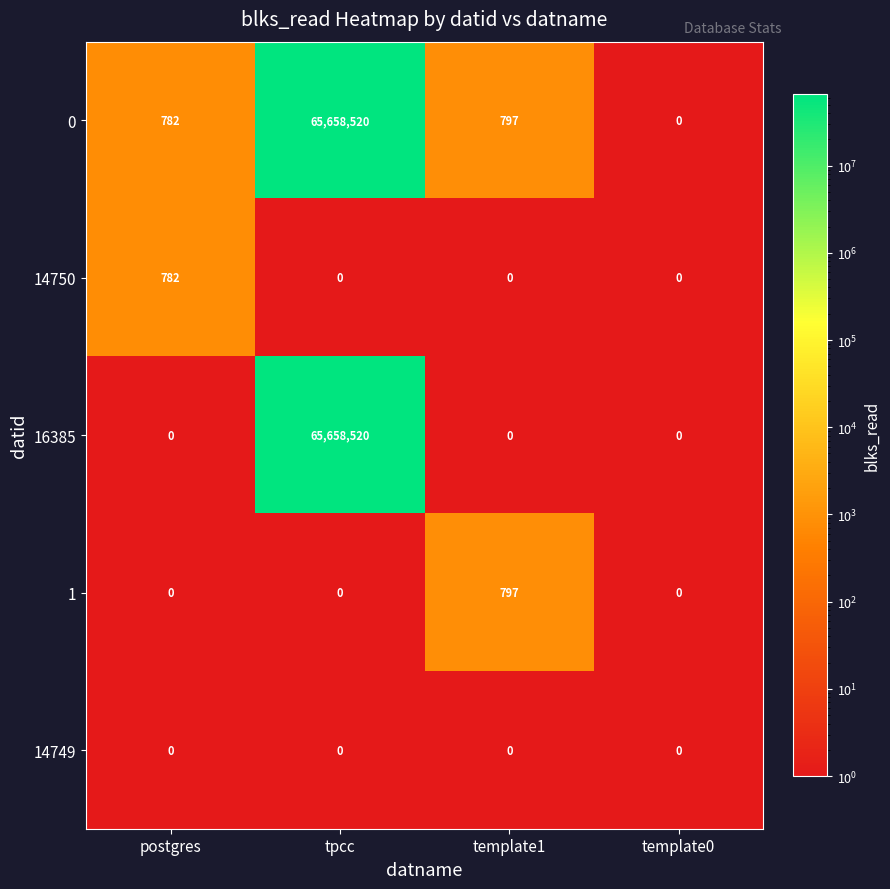

Is it true that 1 equals 527 at tpcc?

False